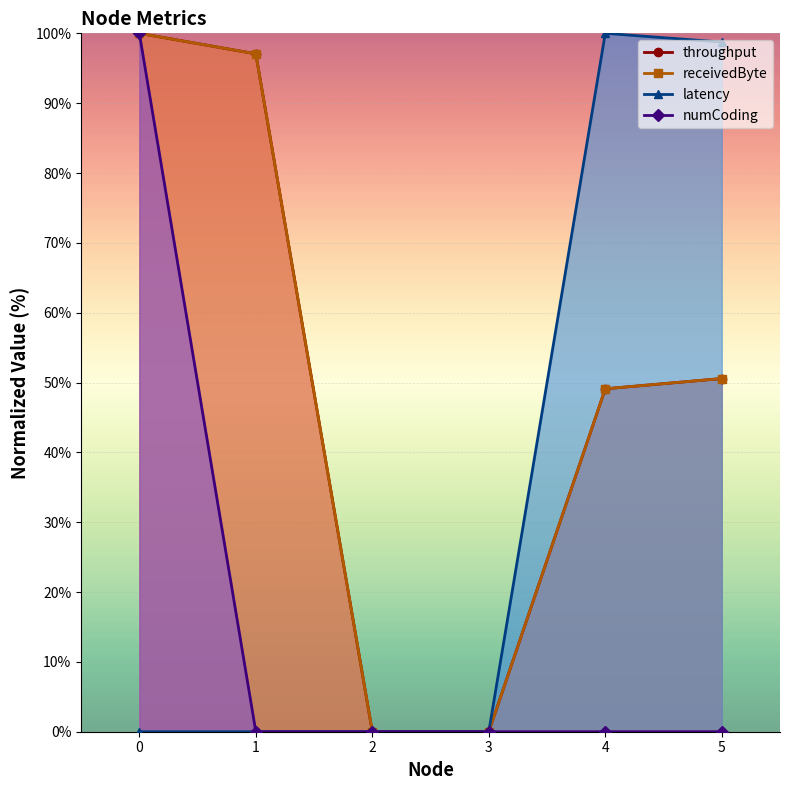

At which label does receivedByte reach its minimum?

2